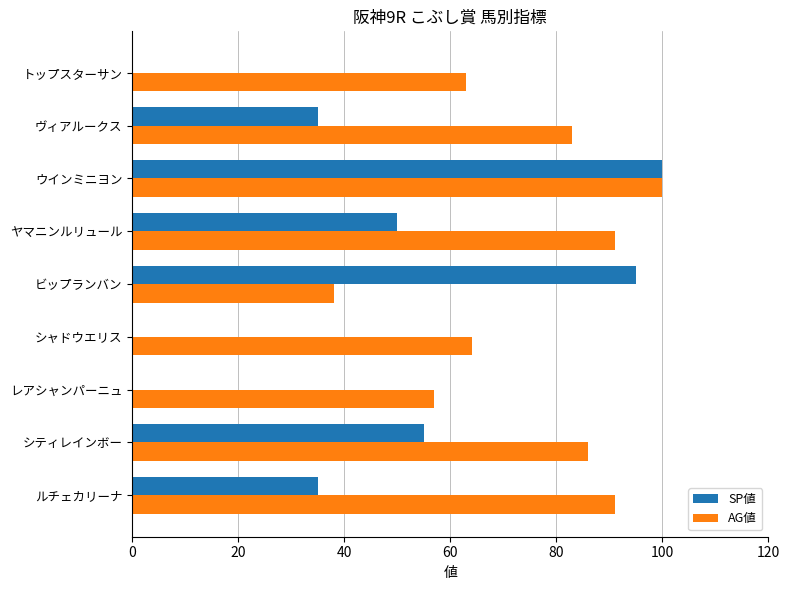

Which category has the highest value in the AG値 series?

ウインミニヨン